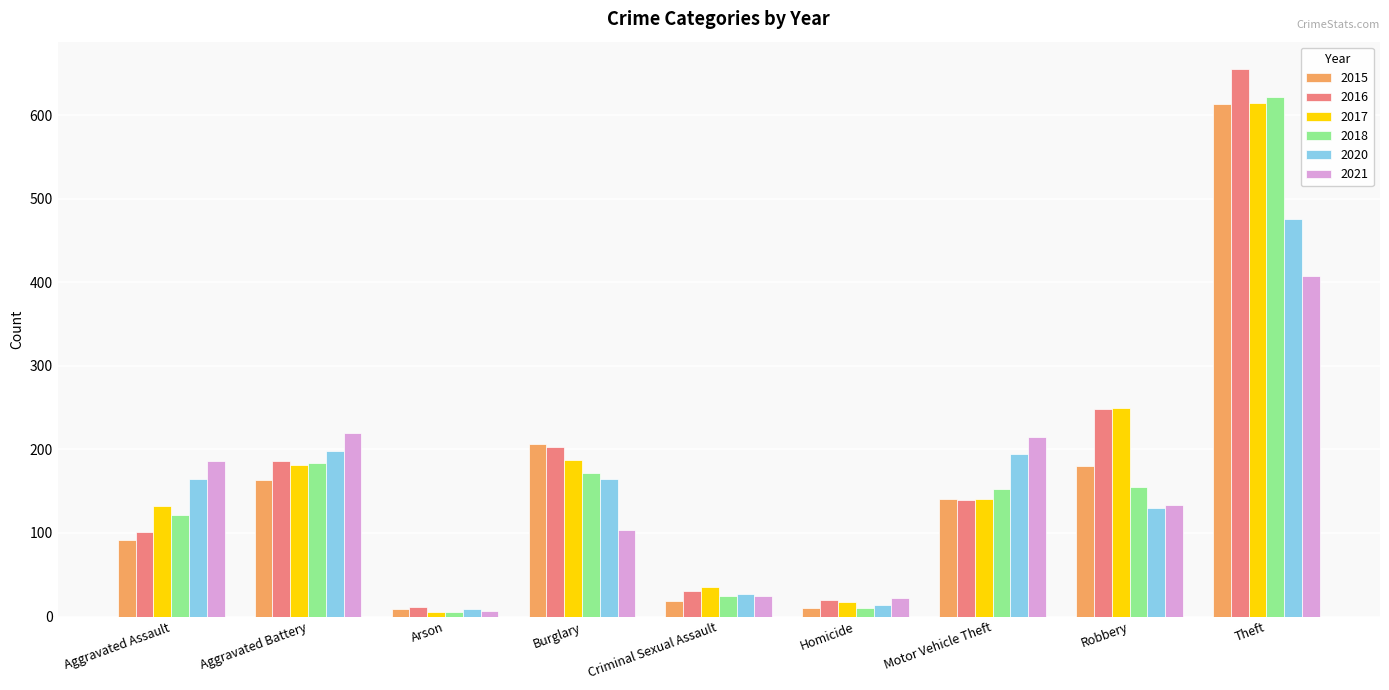

What is the sum of the 2020 values at Theft and Aggravated Battery?

674